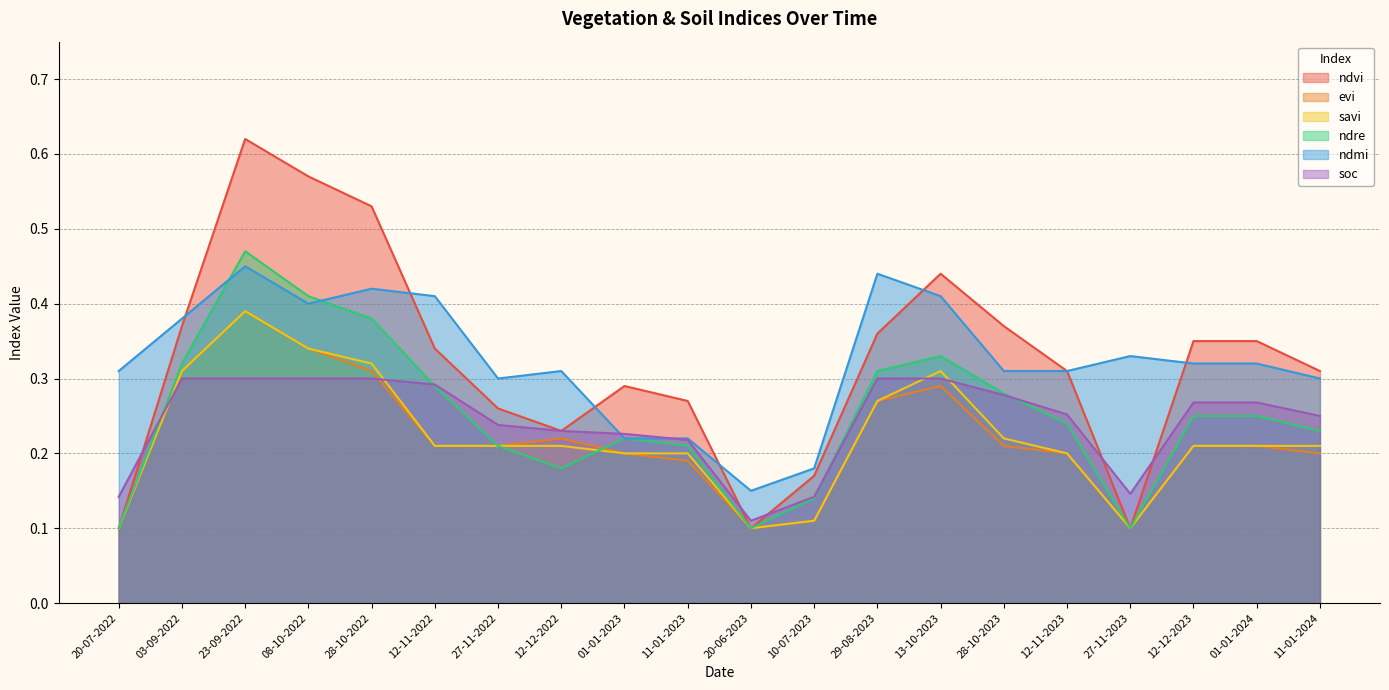

What is the label of the 14th point from the left?

13-10-2023